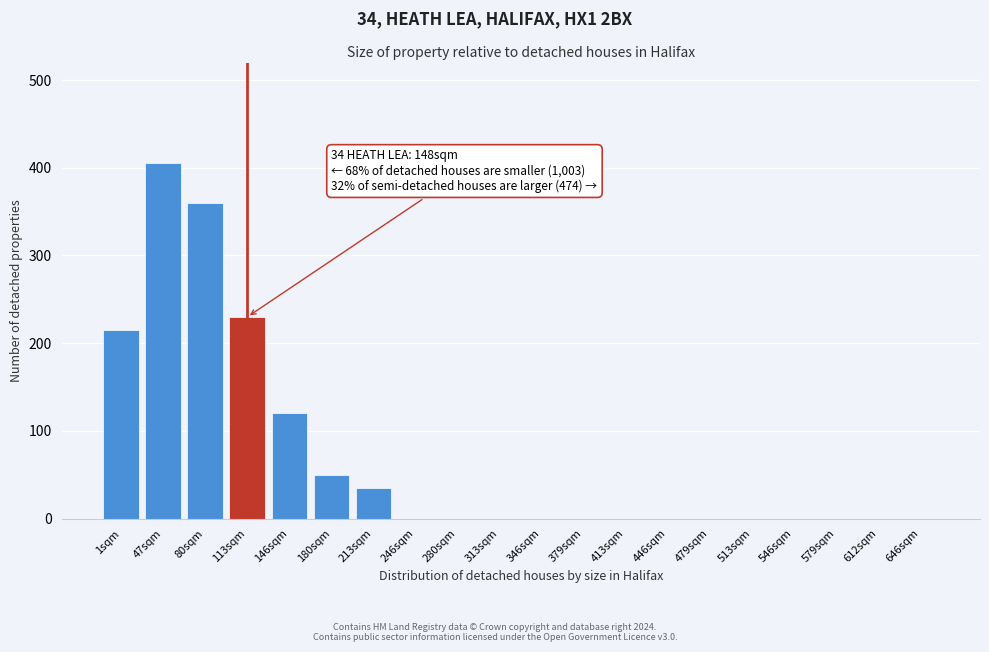

Reading left to right, extract all data points from this chart.

1sqm=215	47sqm=405	80sqm=360	113sqm=230	146sqm=120	180sqm=50	213sqm=35	246sqm=0	280sqm=0	313sqm=0	346sqm=0	379sqm=0	413sqm=0	446sqm=0	479sqm=0	513sqm=0	546sqm=0	579sqm=0	612sqm=0	646sqm=0